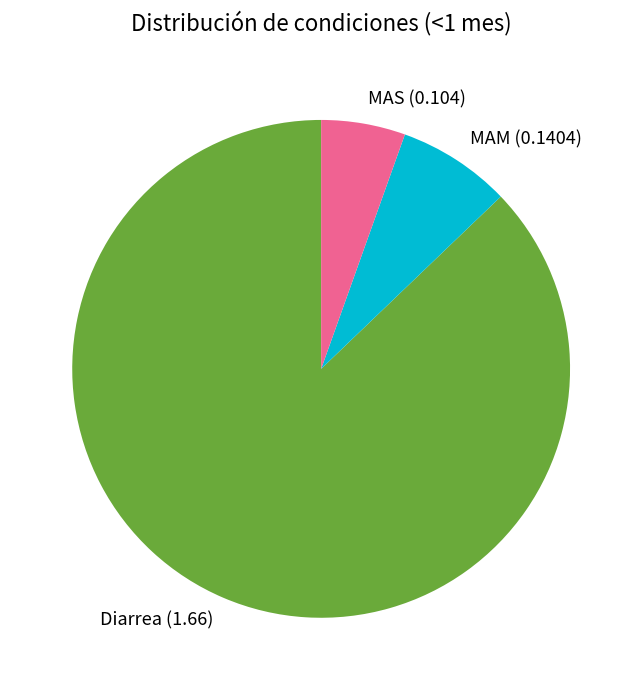

Which has a higher value, Diarrea or MAM?

Diarrea